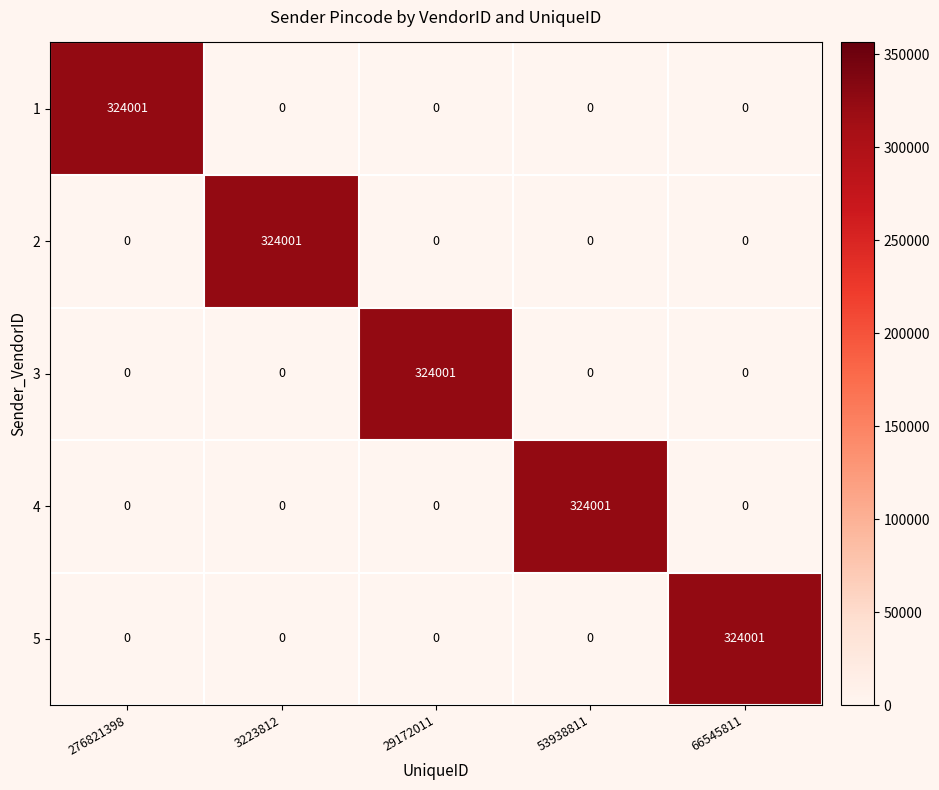

What is the spread (max minus min) of values at 53938811?

324001